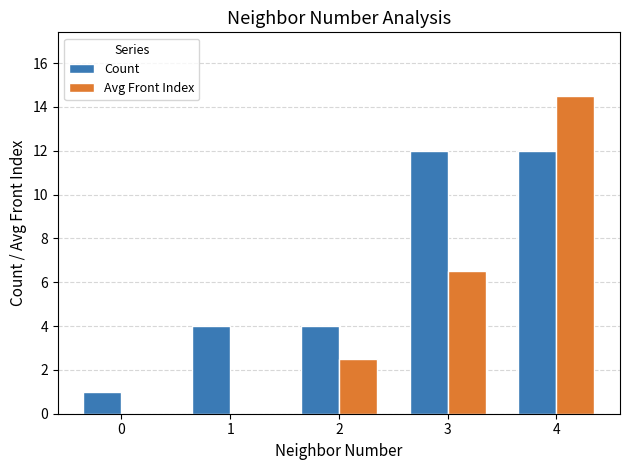

Which series changed the most between 0 and 4?

Avg Front Index